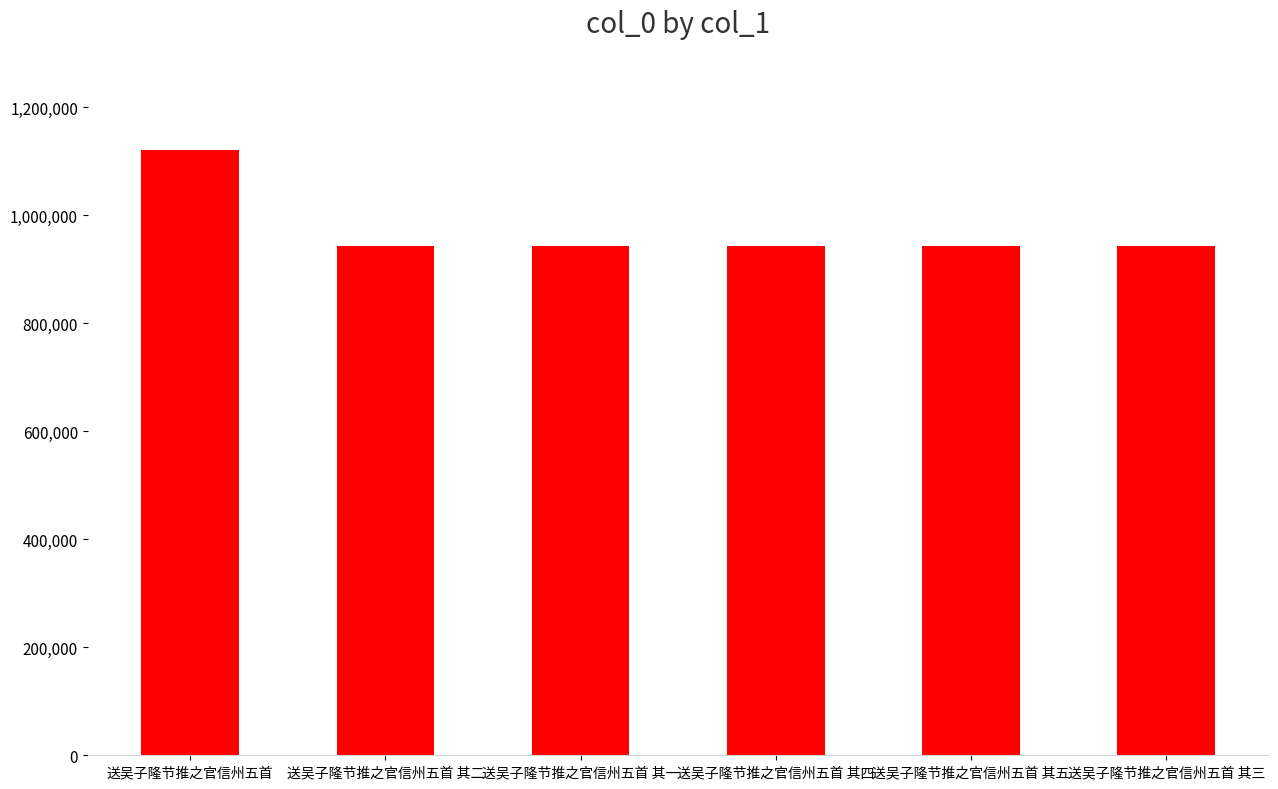

What is the difference between the maximum and minimum values?

176941